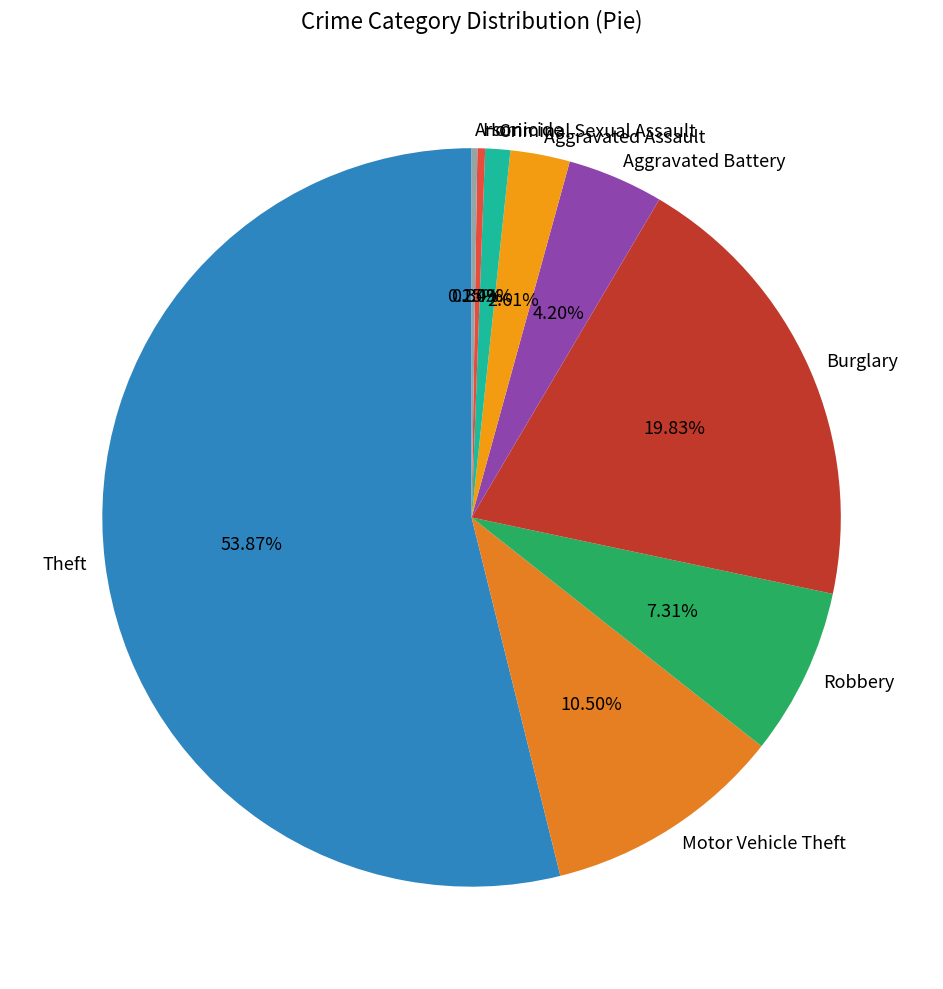

Does any single category account for the majority?

Yes